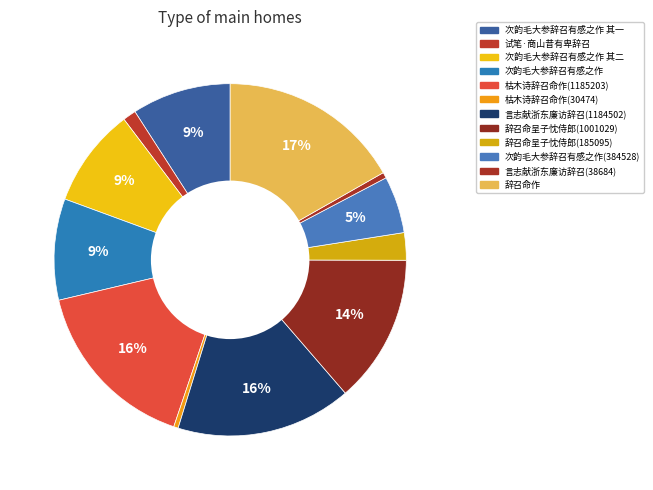

To the nearest percent, what is the average slice percentage?

8%